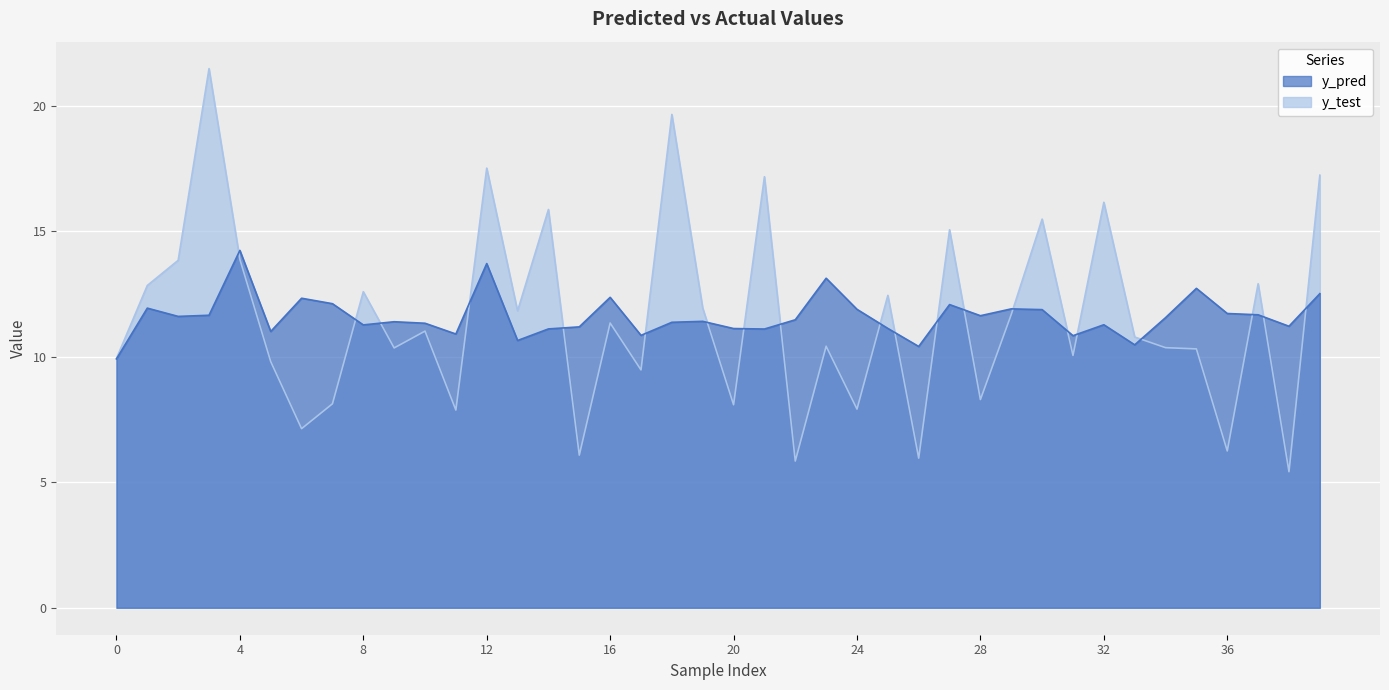

How many intersections are there between y_test and y_pred?

20